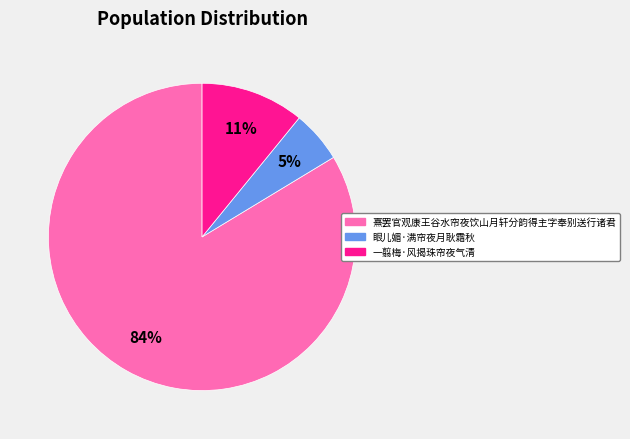

Which slice is the largest?

熹罢官观康王谷水帘夜饮山月轩分韵得主字奉别送行诸君